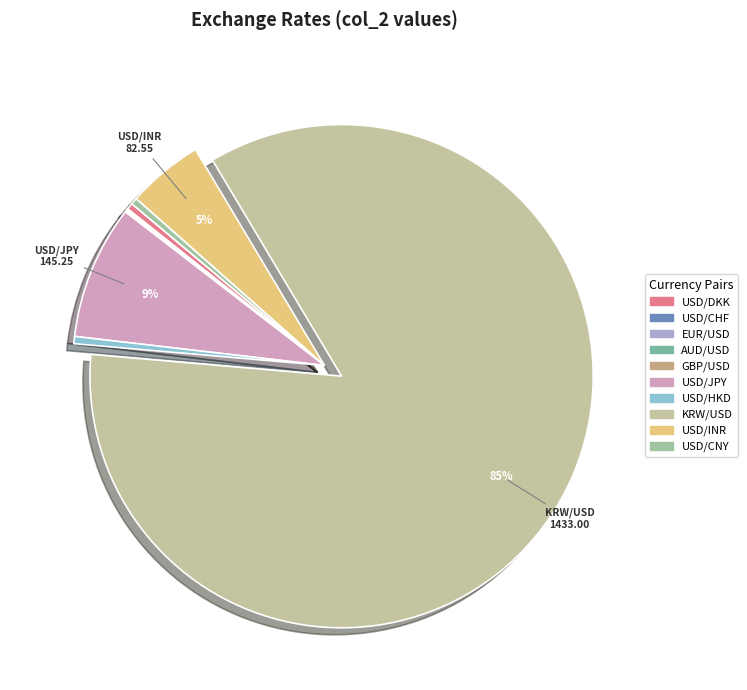

What percentage do EUR/USD and USD/DKK together represent?

0.5%